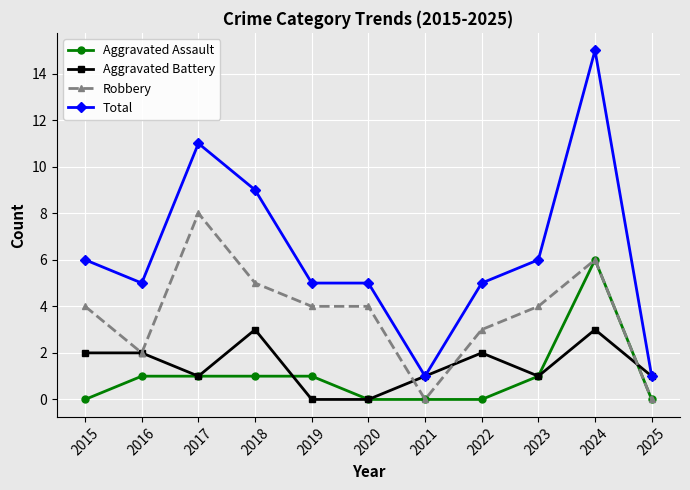

True or false: Aggravated Assault and Total intersect in this chart.

False